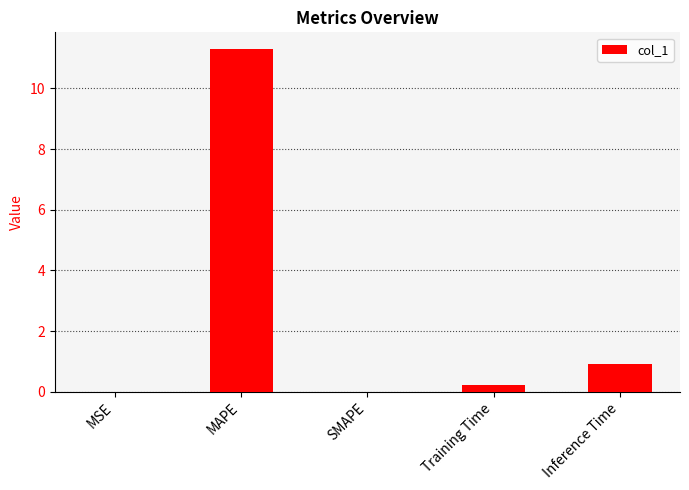

What is the change in value from MSE to MAPE?

+11.3